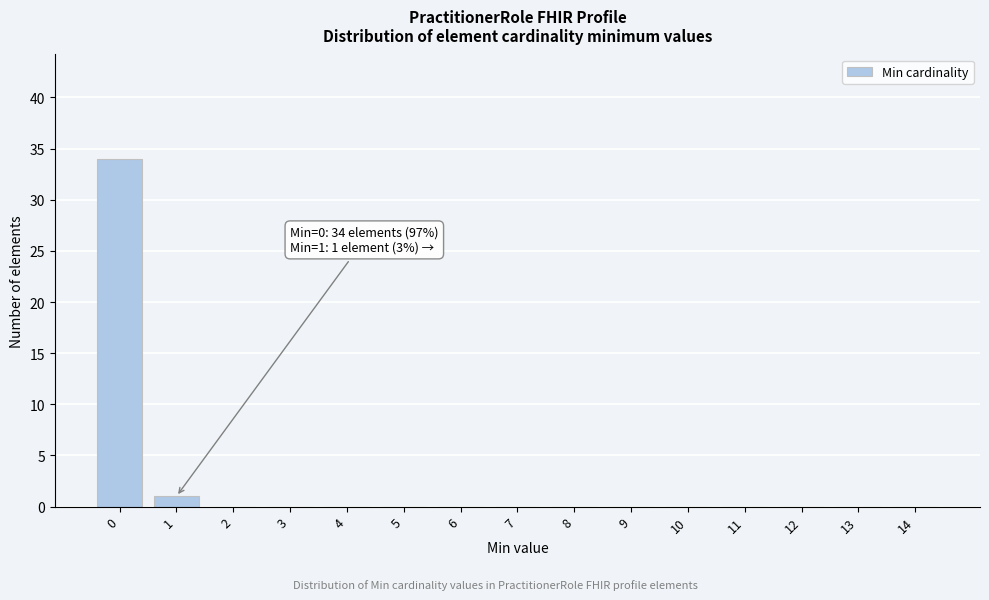

Reading left to right, extract all data points from this chart.

0=34	1=1	2=0	3=0	4=0	5=0	6=0	7=0	8=0	9=0	10=0	11=0	12=0	13=0	14=0